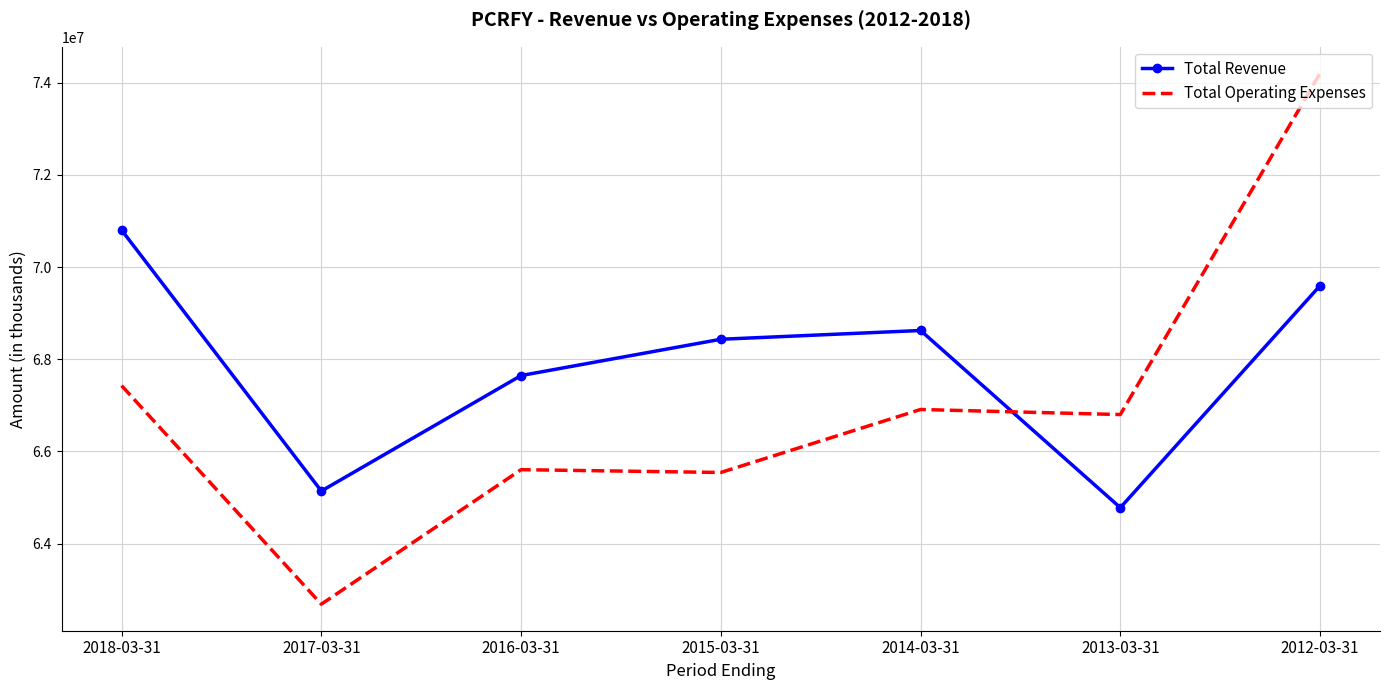

Which series has the largest range (max minus min)?

Total Operating Expenses